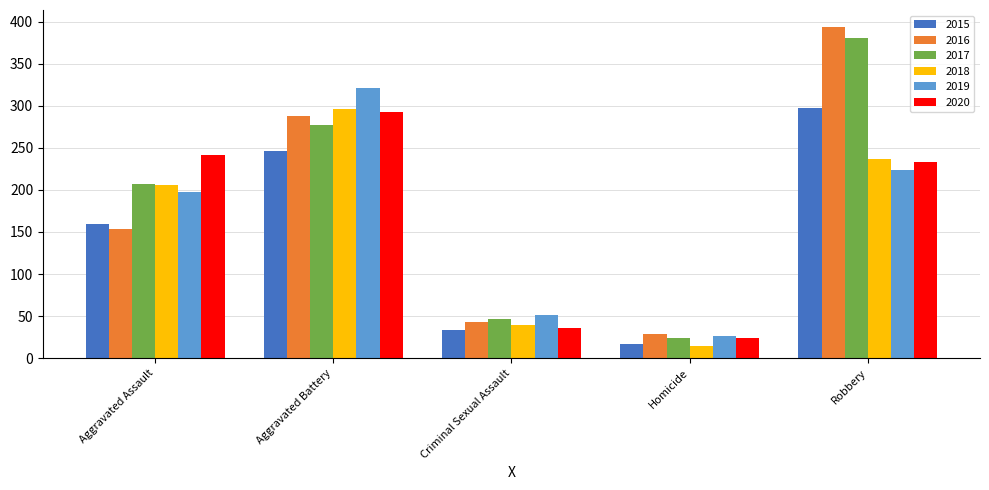

What position from the left is Homicide?

4